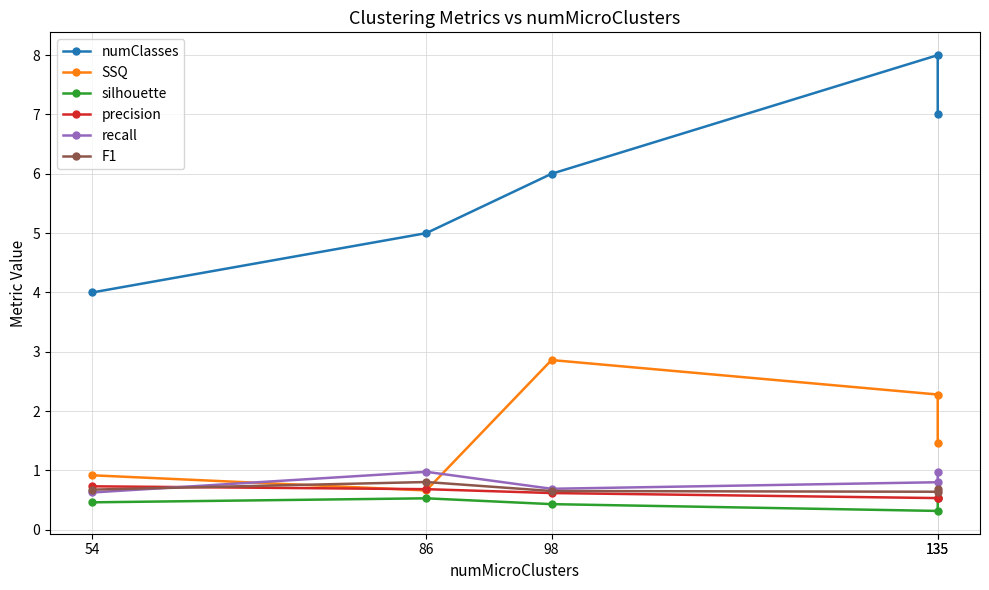

What is the value of the precision point at the 4th from the left?

0.5